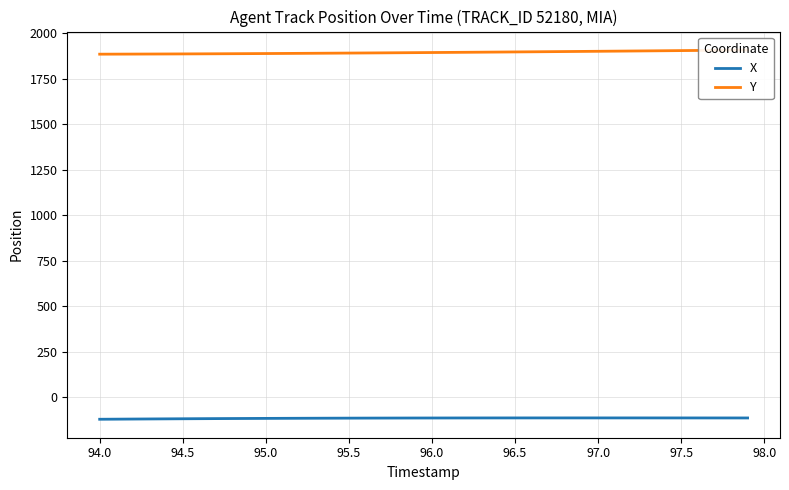

True or false: X has a value of -115.6 at 95.0.

True